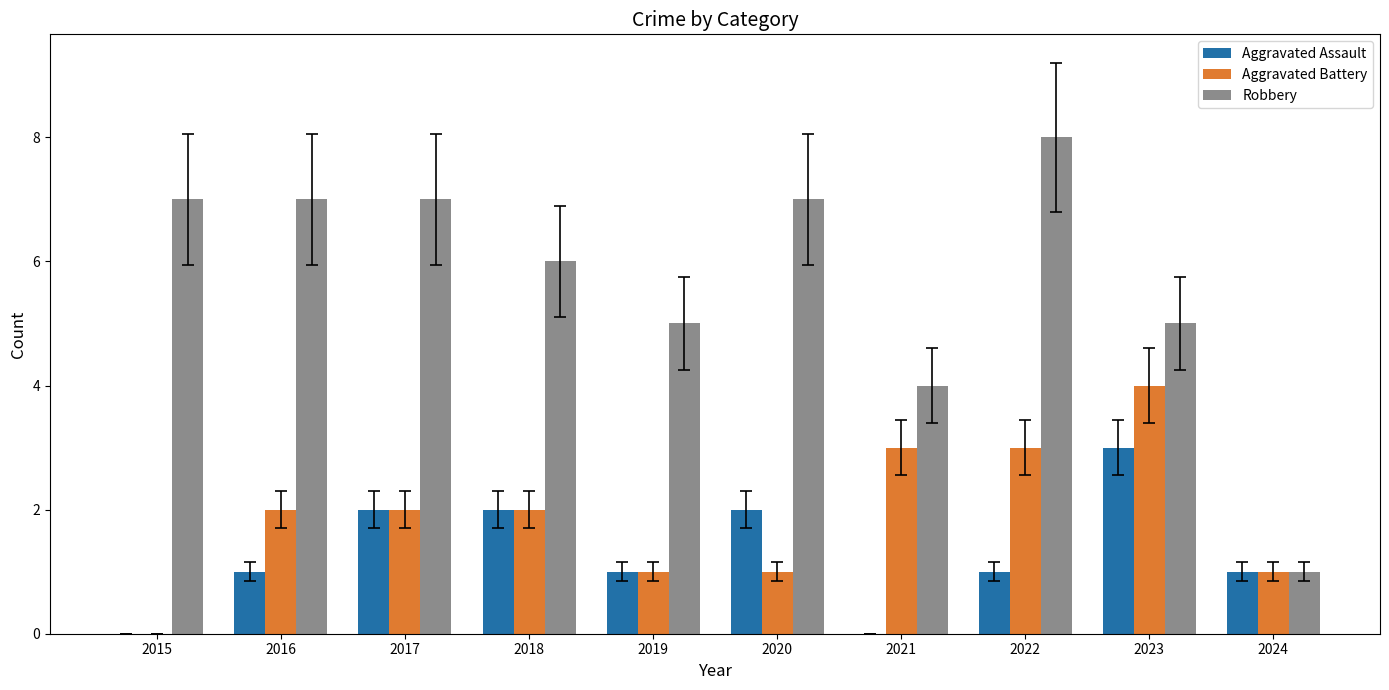

The value of Aggravated Battery at 2018 is 2. True or false?

True